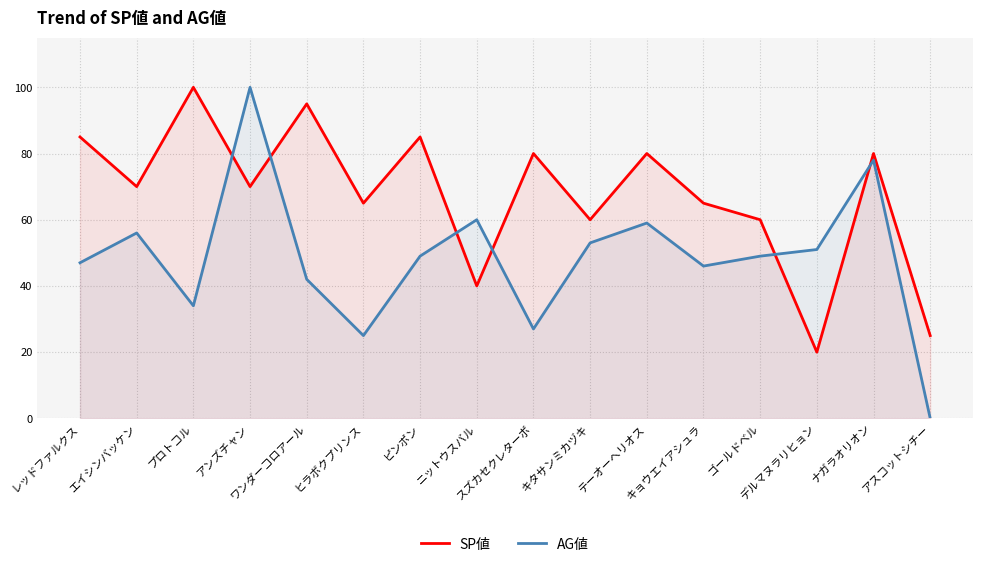

What is the average value of the AG値 series?

48